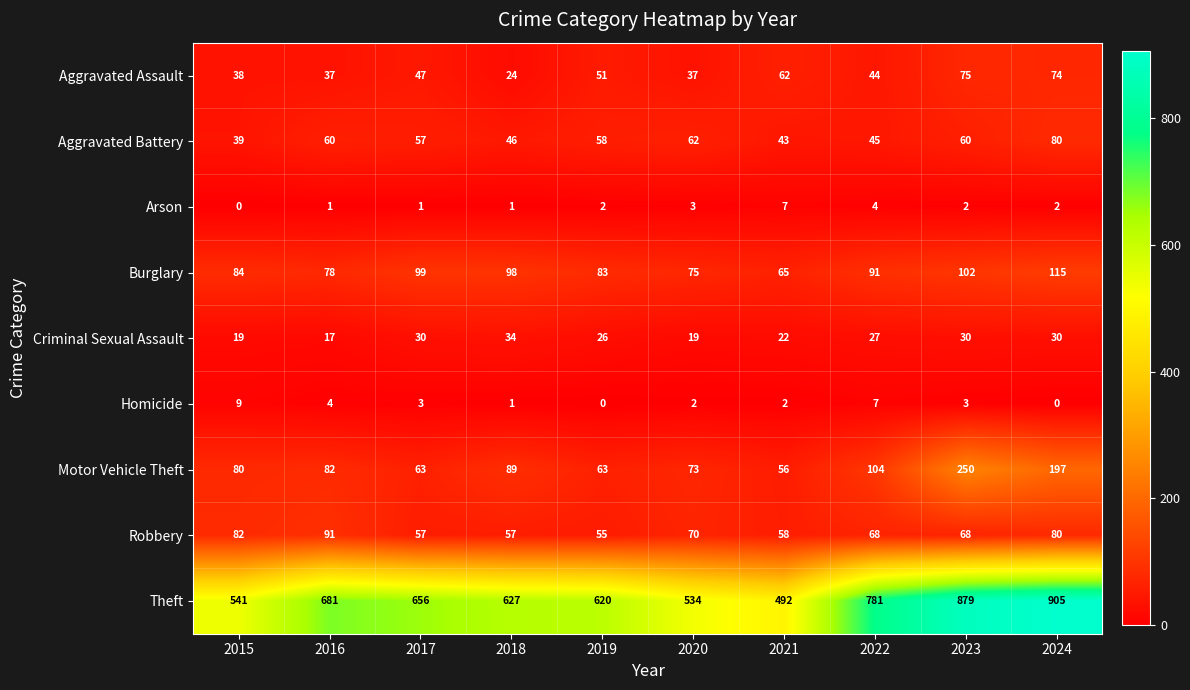

Which series changed the most between 2022 and 2024?

Theft